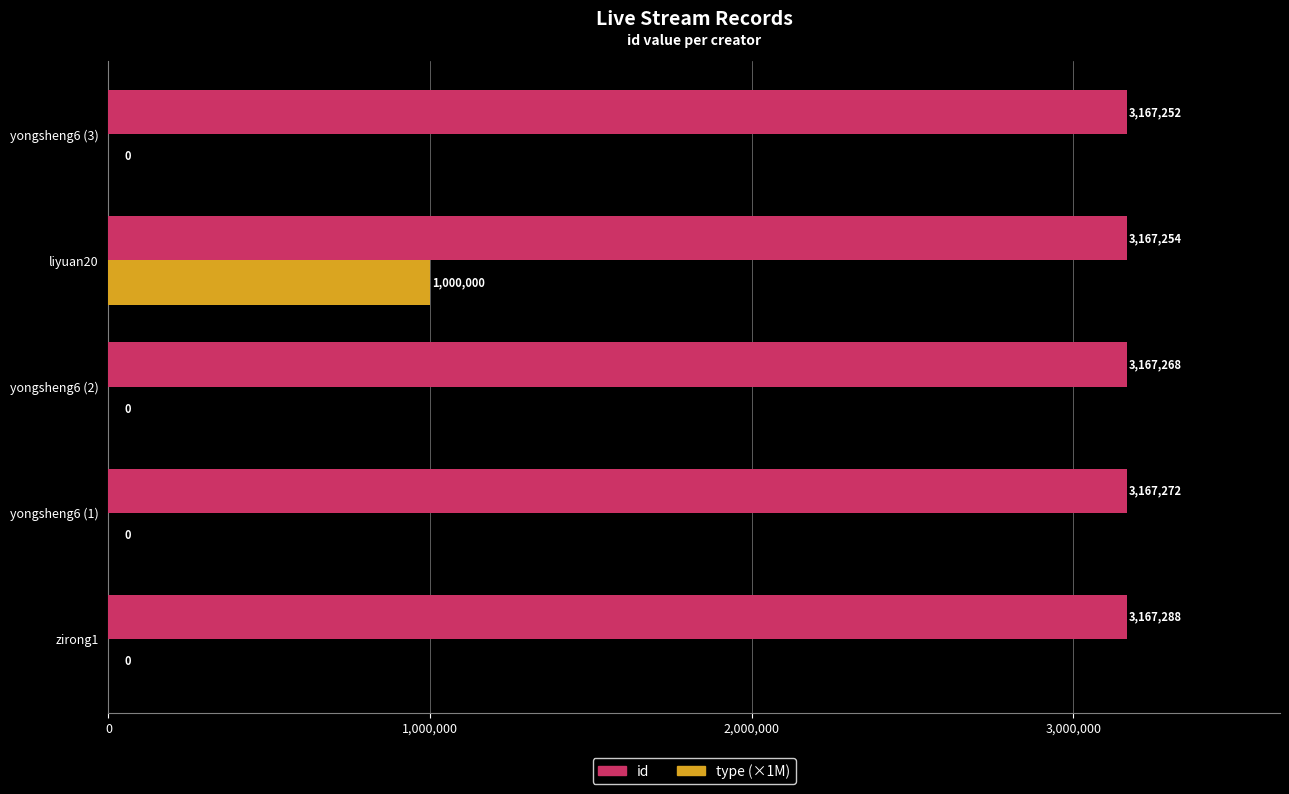

Is it true that type (×1M) equals 0 at yongsheng6 (1)?

True